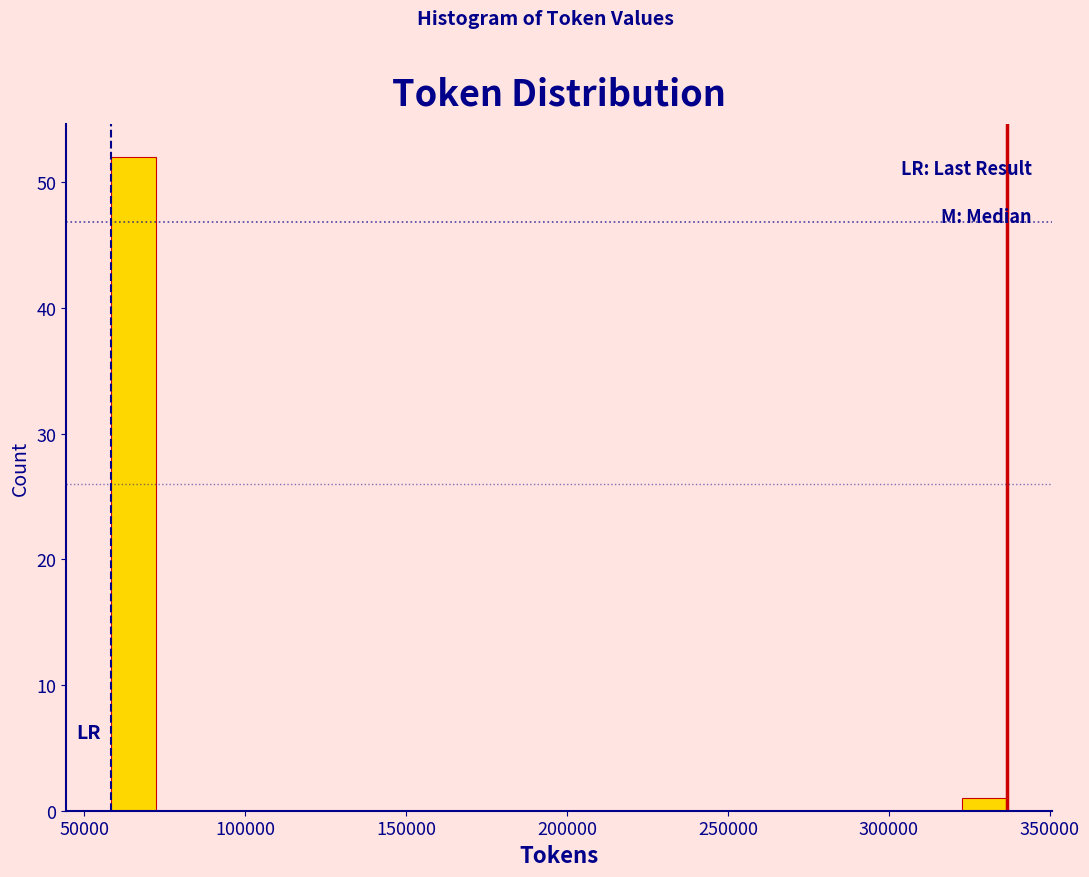

Around what value on the x-axis is the tallest bar? Give the approximate position of its centre, as read against the axis.

65000